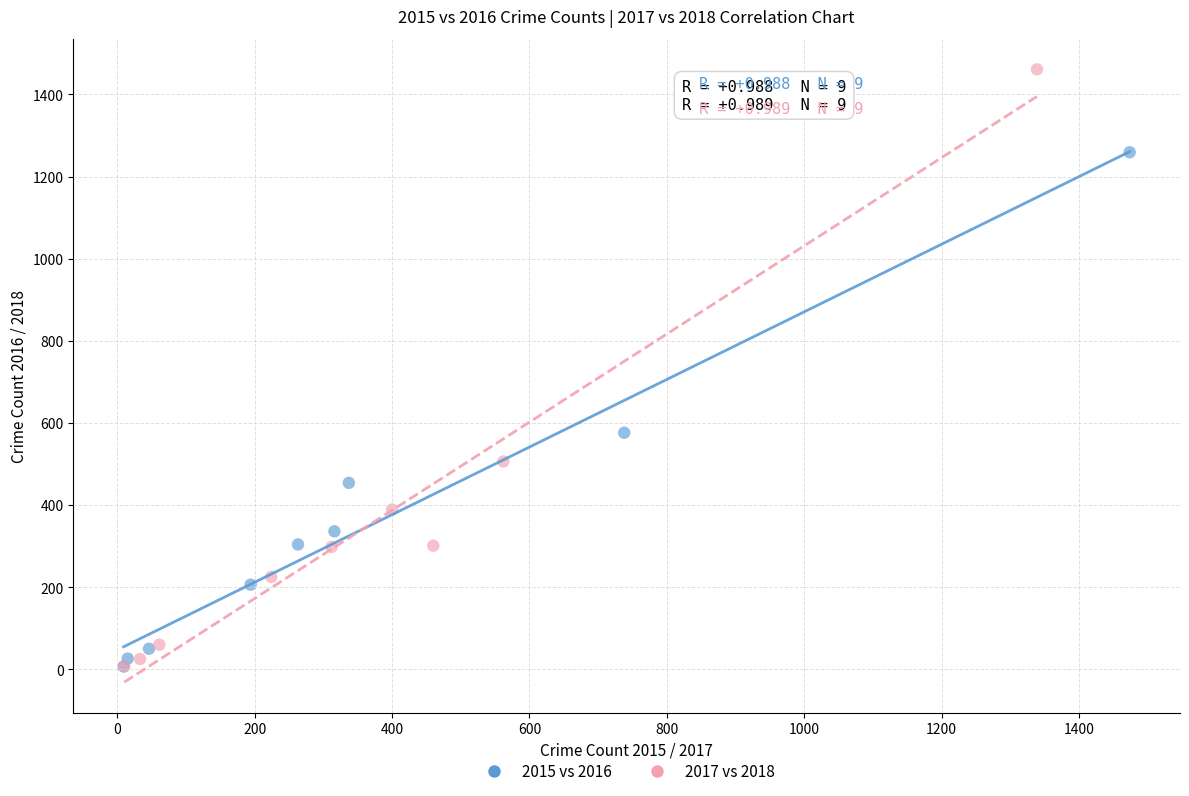

Which series reaches the maximum Y coordinate?

2017 vs 2018